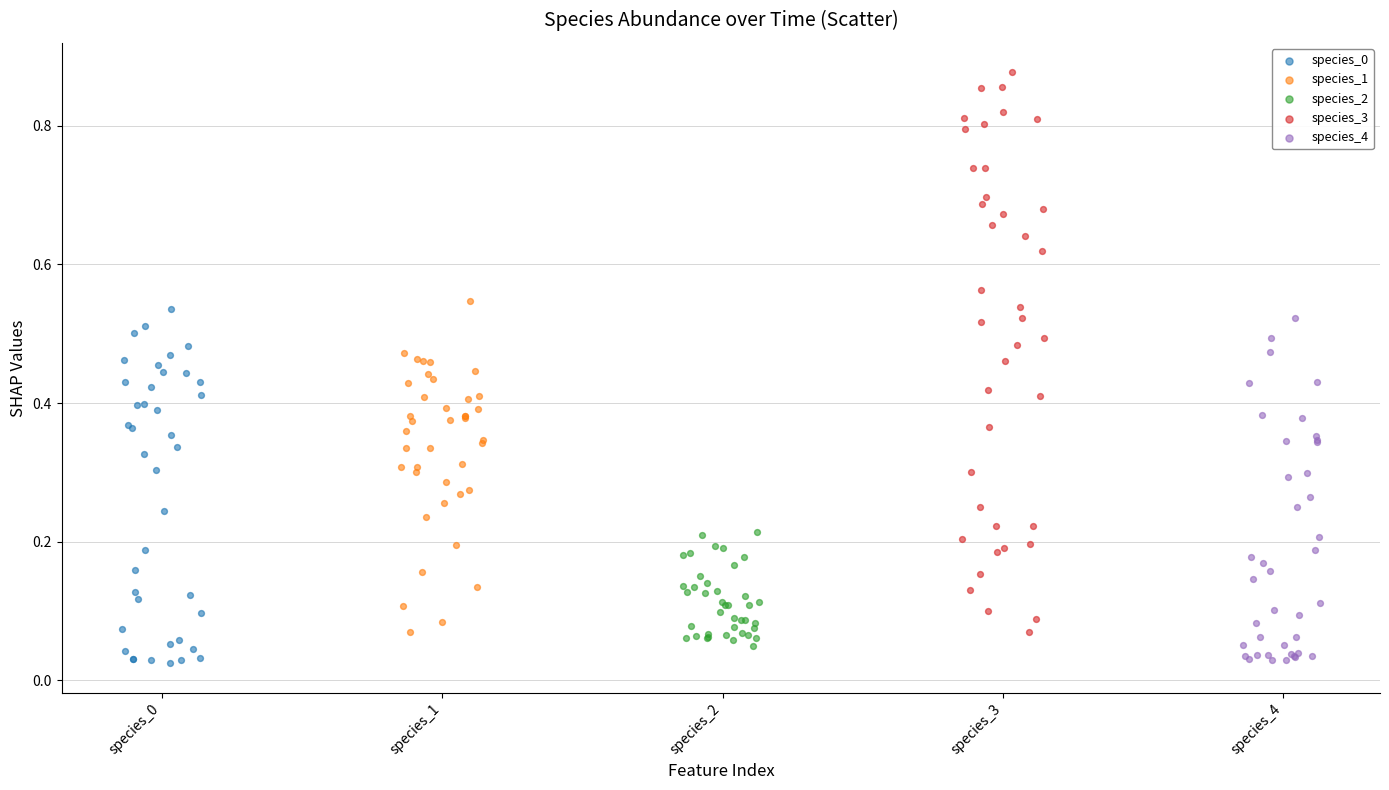

Which series has the widest spread of Y values?

species_3